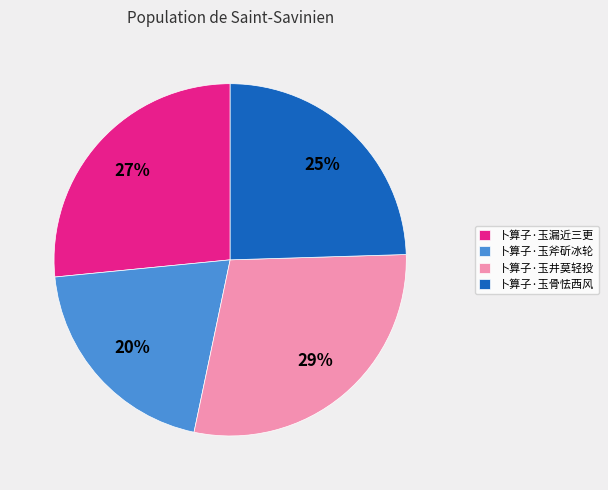

True or false: 卜算子·玉斧斫冰轮 accounts for 20% of the total.

True